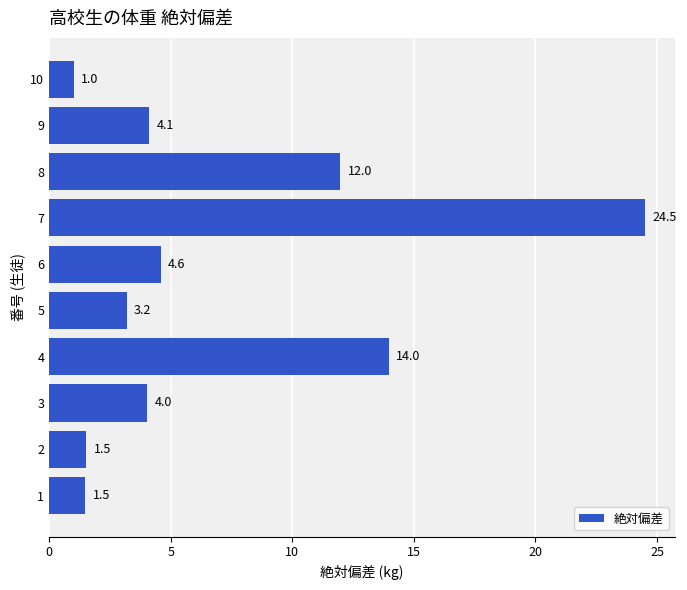

What is the difference between the maximum and minimum values?

23.5